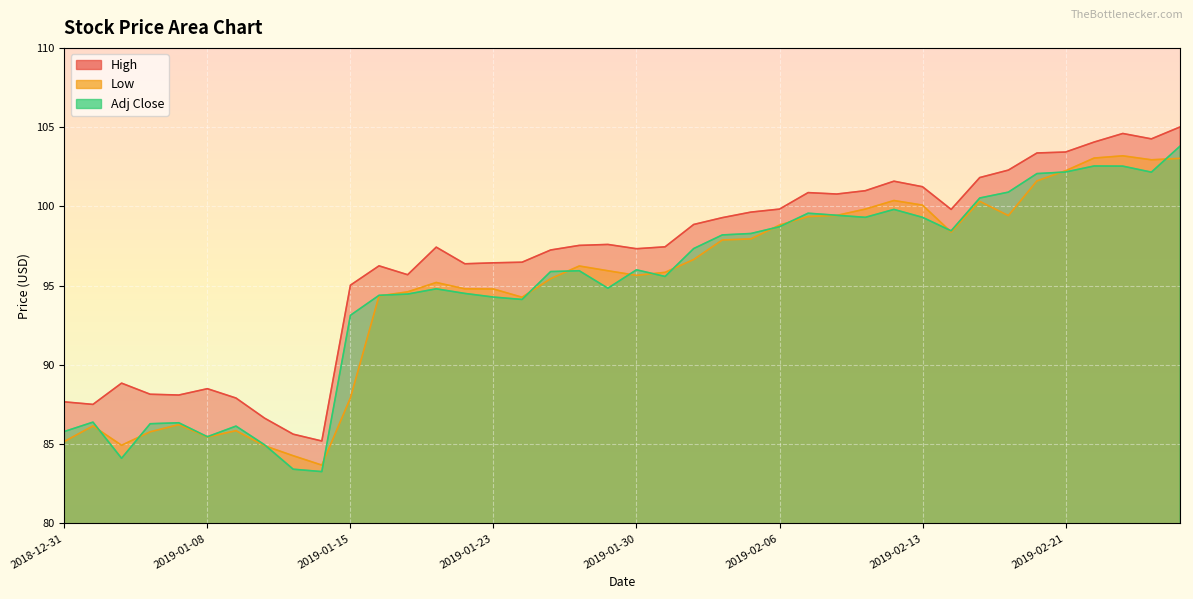

Where is the first local maximum for Low?

2019-01-02